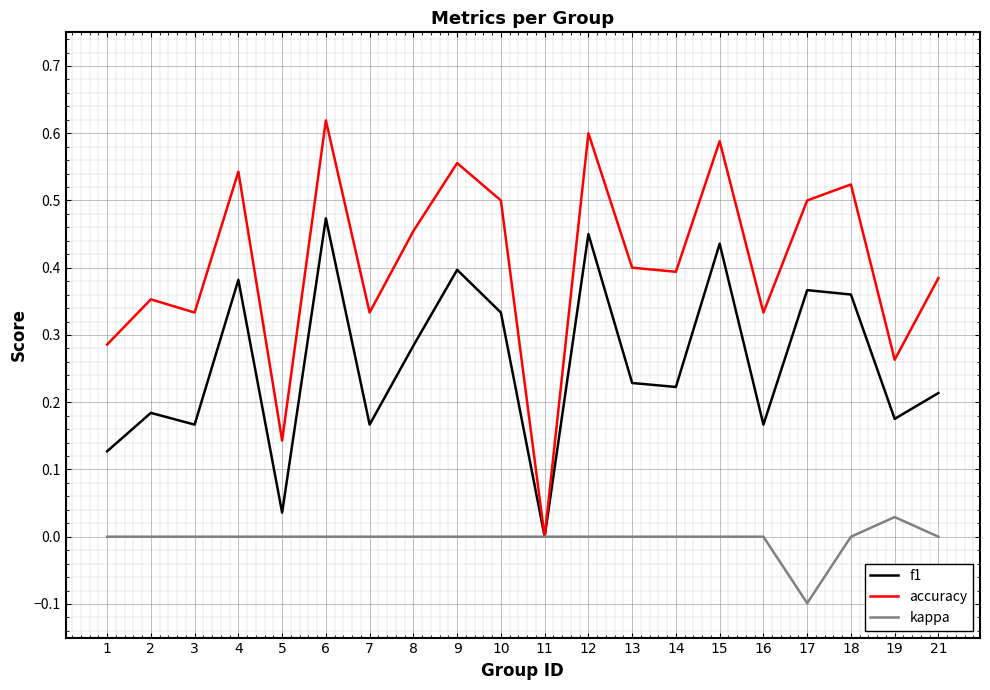

Does the chart have visible grid lines?

Yes